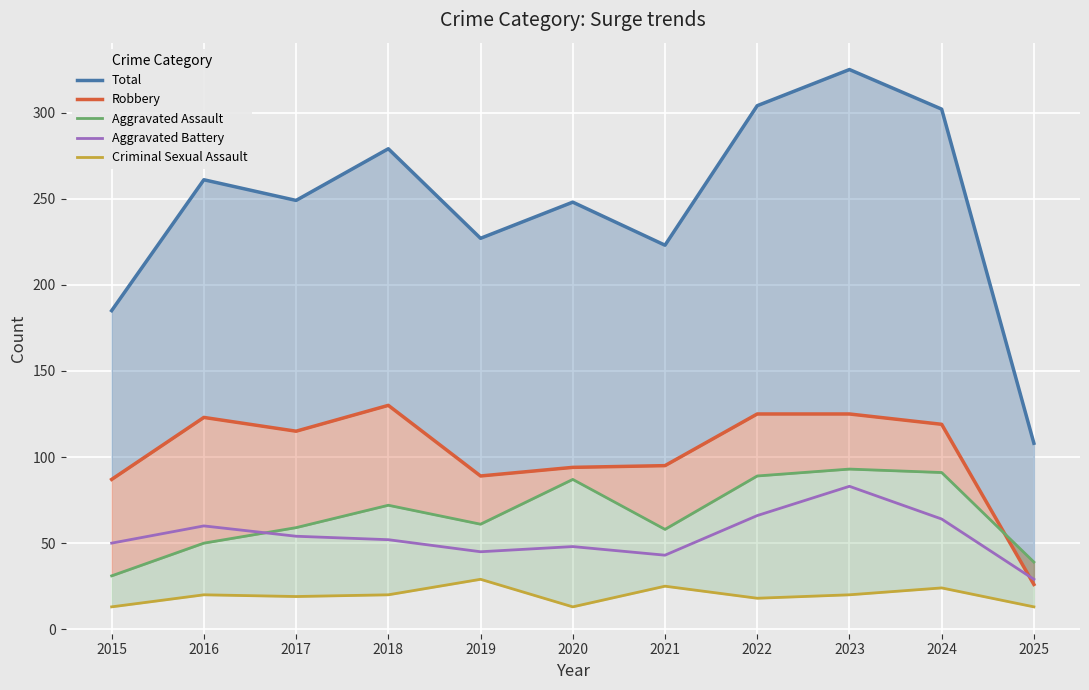

What is the difference between the highest and lowest values at 2022?

286